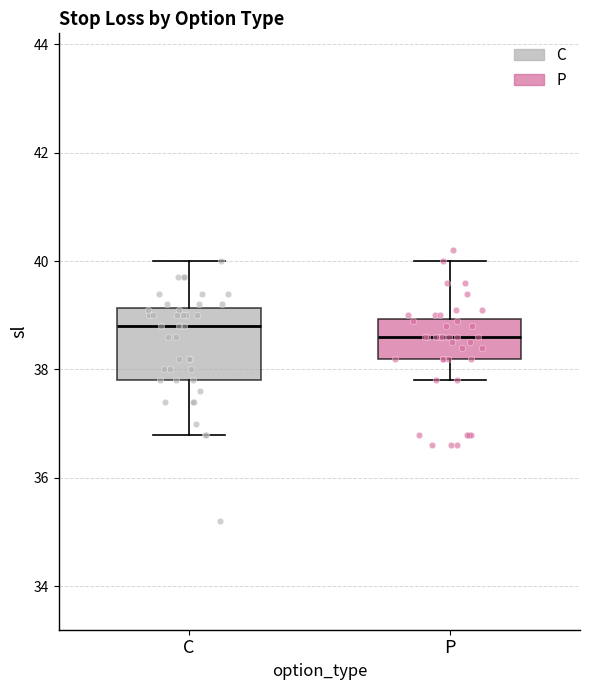

Reading left to right, read every box against the y-axis: the position of its median line, the range the box covers, and the ends of its whiskers. The values are not printed on the chart, so give them approximately, as read against the axis.

C: median 38.8, box 37.8 to 39.2, whiskers 36.8 to 40.0
P: median 38.6, box 38.2 to 39.0, whiskers 37.8 to 40.0